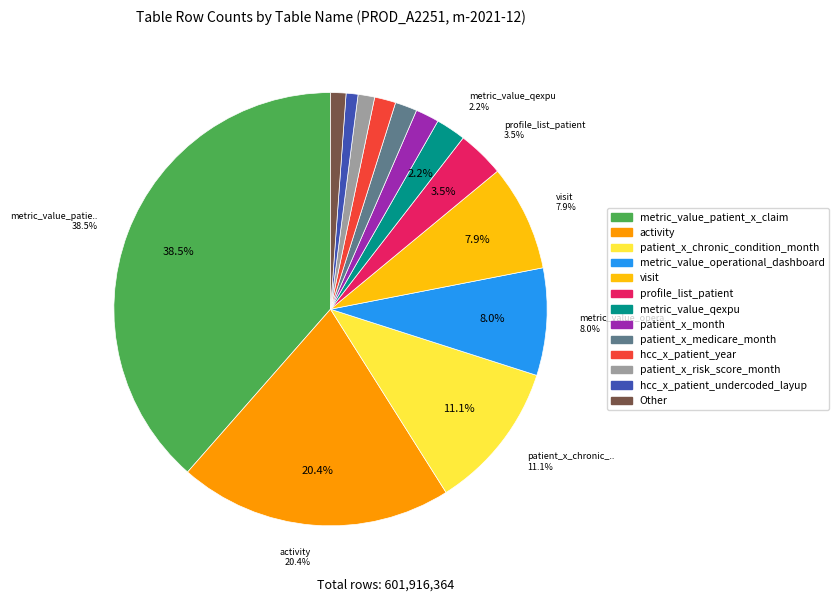

The metric_value_qexpu slice represents 2% of the pie. True or false?

True